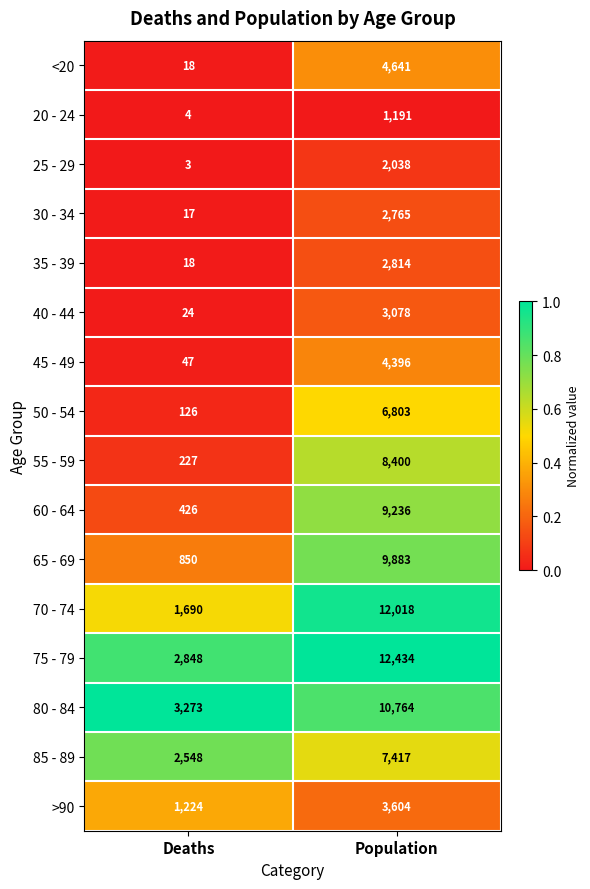

What value does the 50 - 54 series have at Population, to the nearest 10?

6800